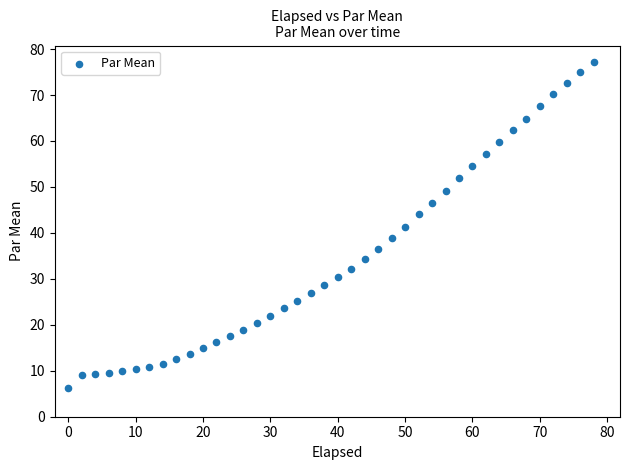

What is the range of X values (max minus min)?

78.0